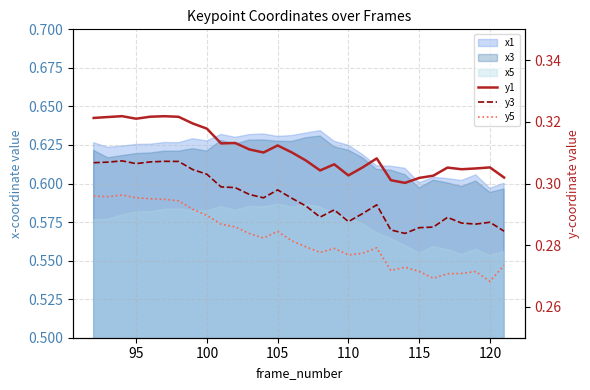

Does the chart display data point markers on the line(s)?

No